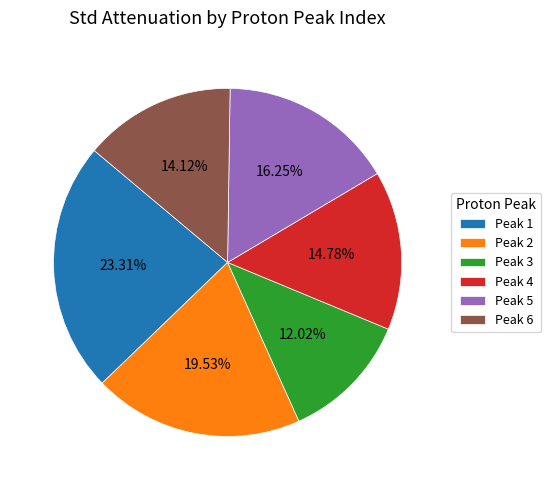

Is the sum of Peak 1 and Peak 2 greater than half?

No